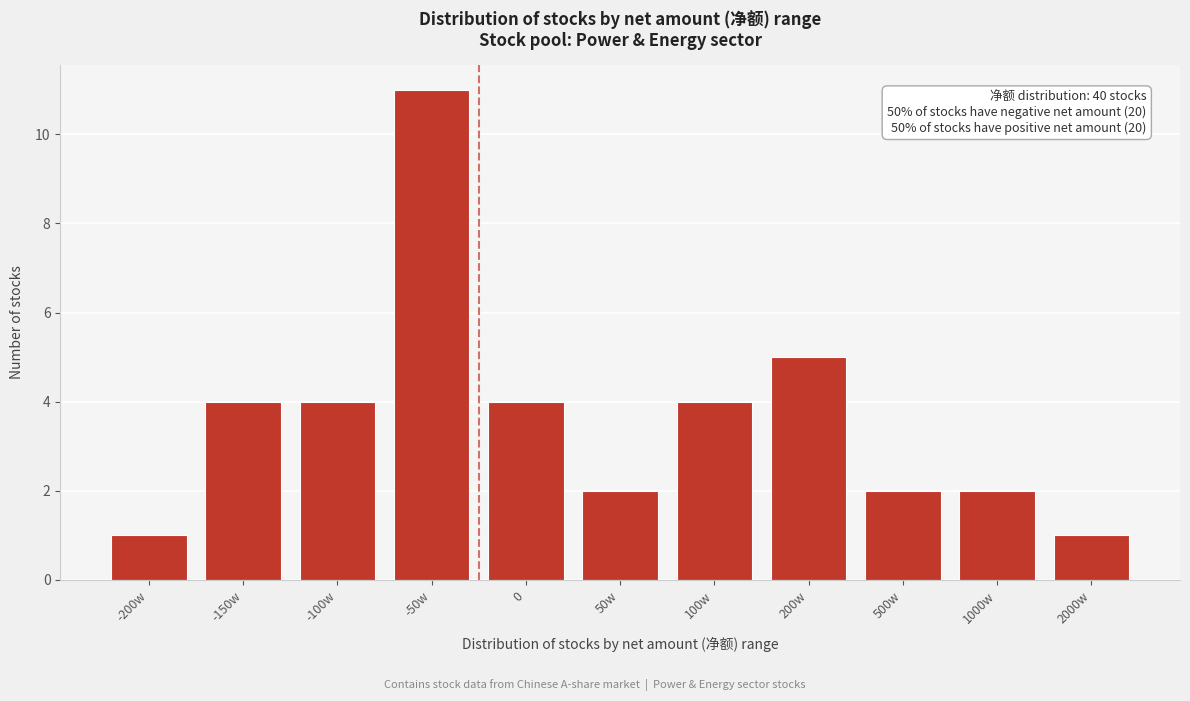

Reading left to right, list all the values displayed in this chart.

-200w=1	-150w=4	-100w=4	-50w=11	0=4	50w=2	100w=4	200w=5	500w=2	1000w=2	2000w=1